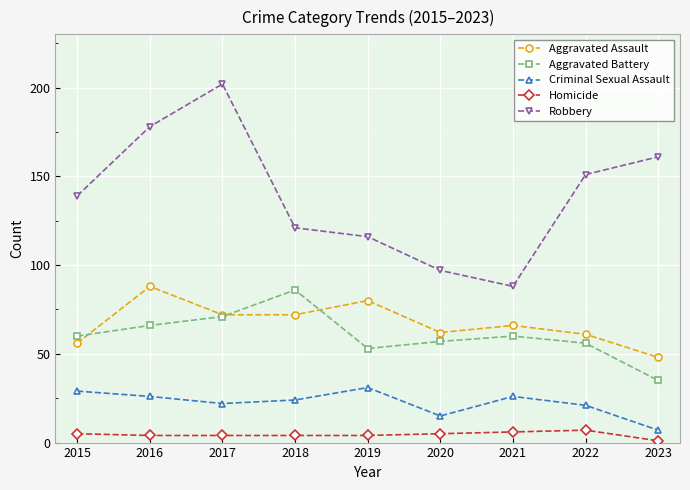

What are all the series names shown in the legend?

Aggravated Assault, Aggravated Battery, Criminal Sexual Assault, Homicide, Robbery